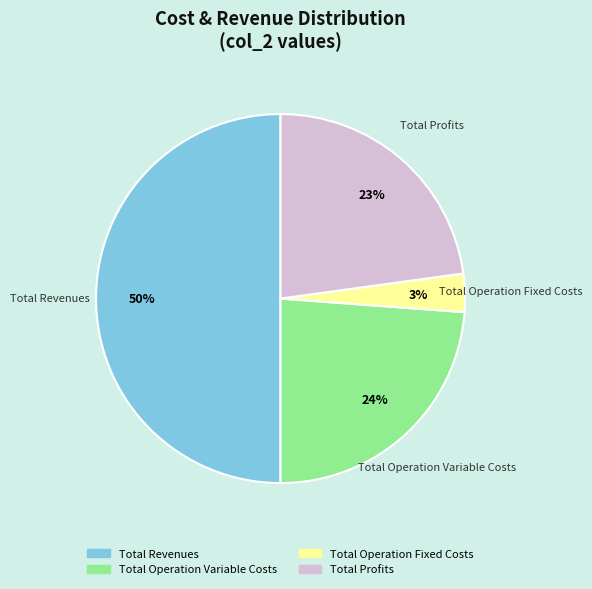

To the nearest percent, what is the difference between the largest and smallest slice percentages?

47%